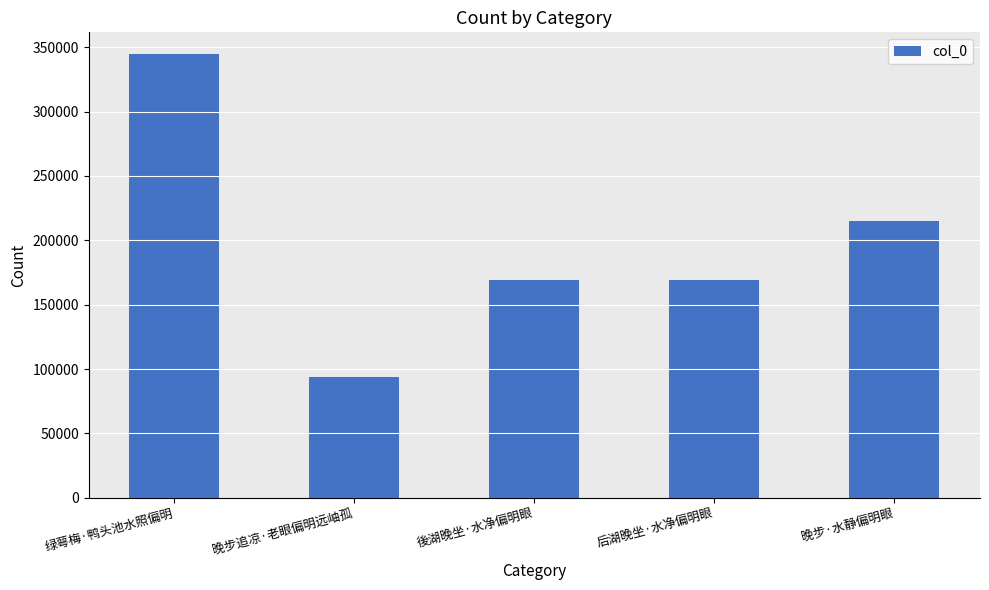

Does the chart contain stacked bars?

No